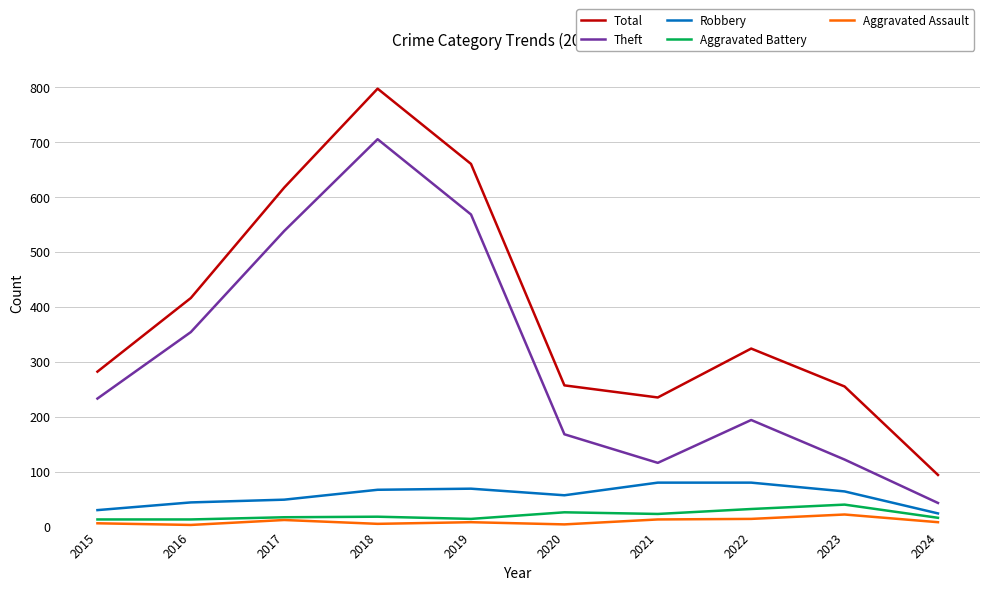

List the series in order of their peak value, highest first.

Total, Theft, Robbery, Aggravated Battery, Aggravated Assault